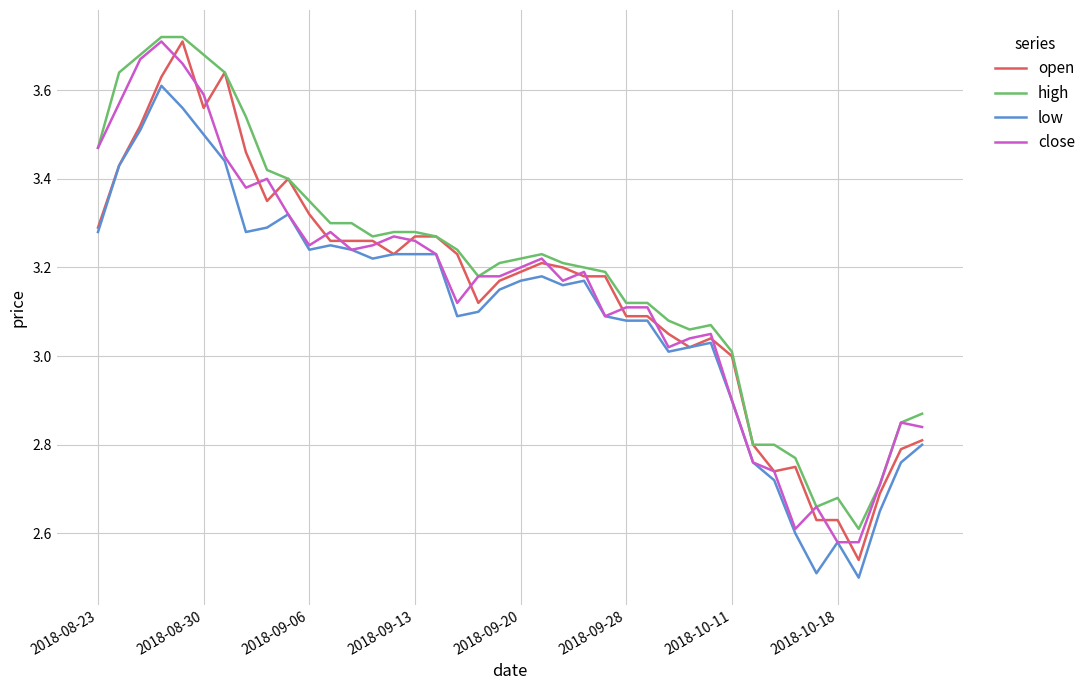

Which series has the largest range (max minus min)?

open